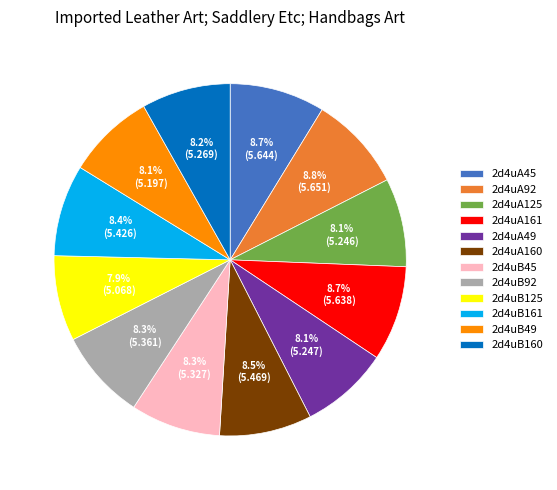

What is the ratio of the value at 2d4uA49 to the value at 2d4uA45?

0.9